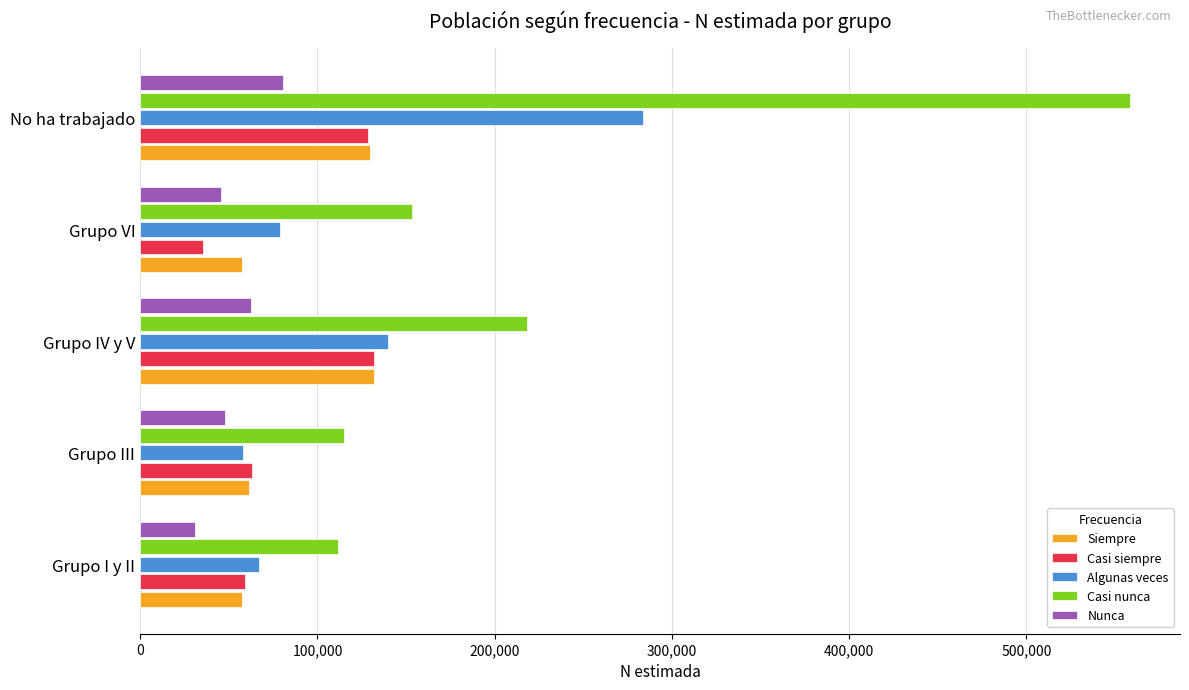

What is the difference between the Casi nunca values at Grupo I y II and Grupo IV y V?

106567